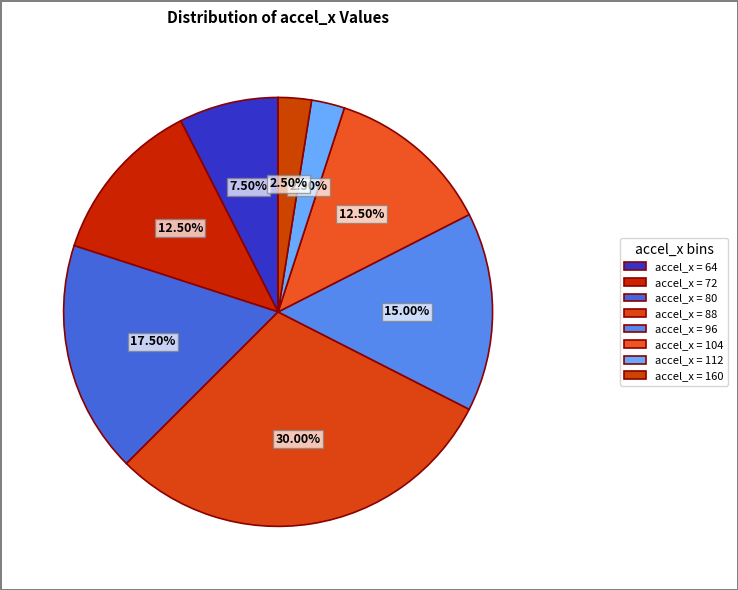

Is there any slice that represents more than half of the pie?

No